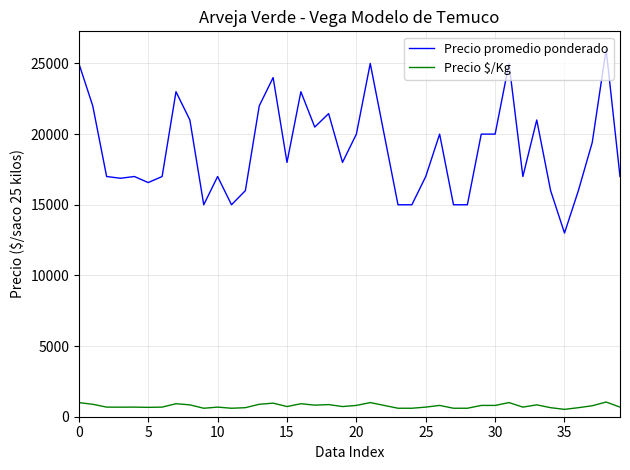

Rank the series by their average value, from lowest to highest.

Precio $/Kg, Precio promedio ponderado